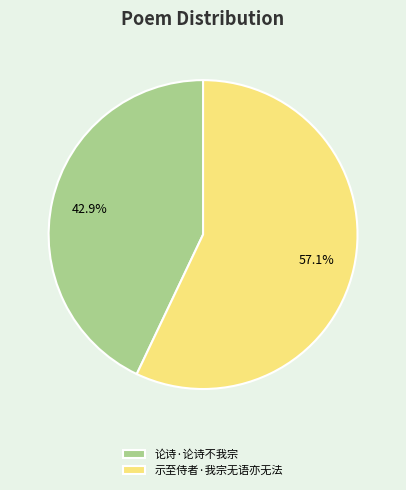

The 论诗·论诗不我宗 slice represents 51% of the pie. True or false?

False